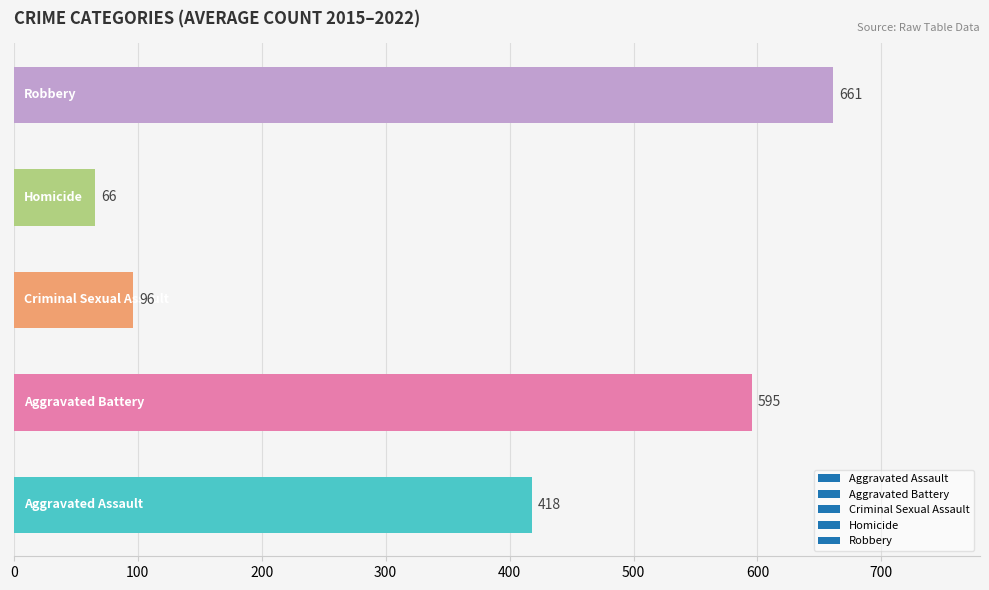

What is the difference between the maximum and minimum values?

595.0